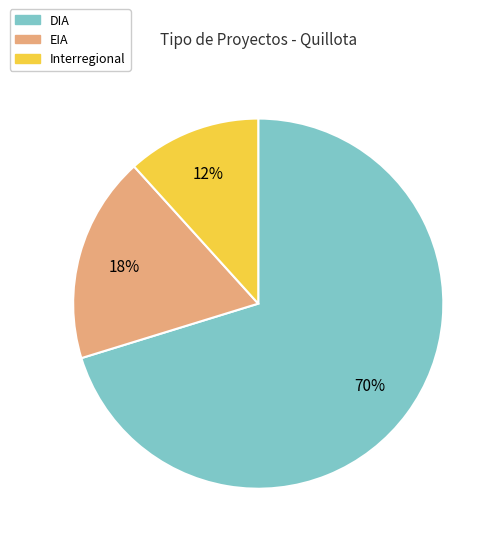

Between DIA and EIA, which is larger?

DIA